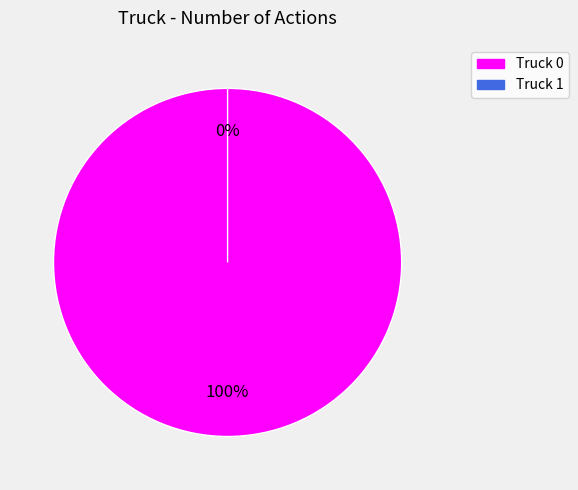

How many slices are in this pie chart?

2